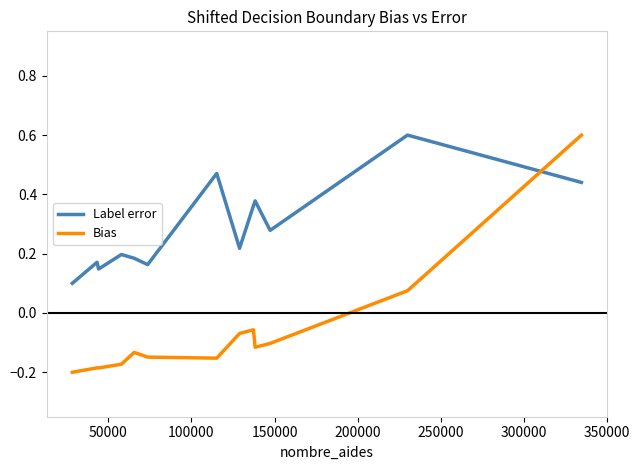

What is the highest value of the Bias series?

0.6